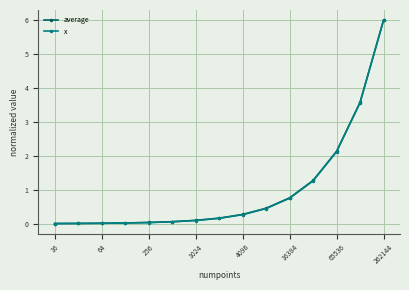

What are all the series names shown in the legend?

average, x